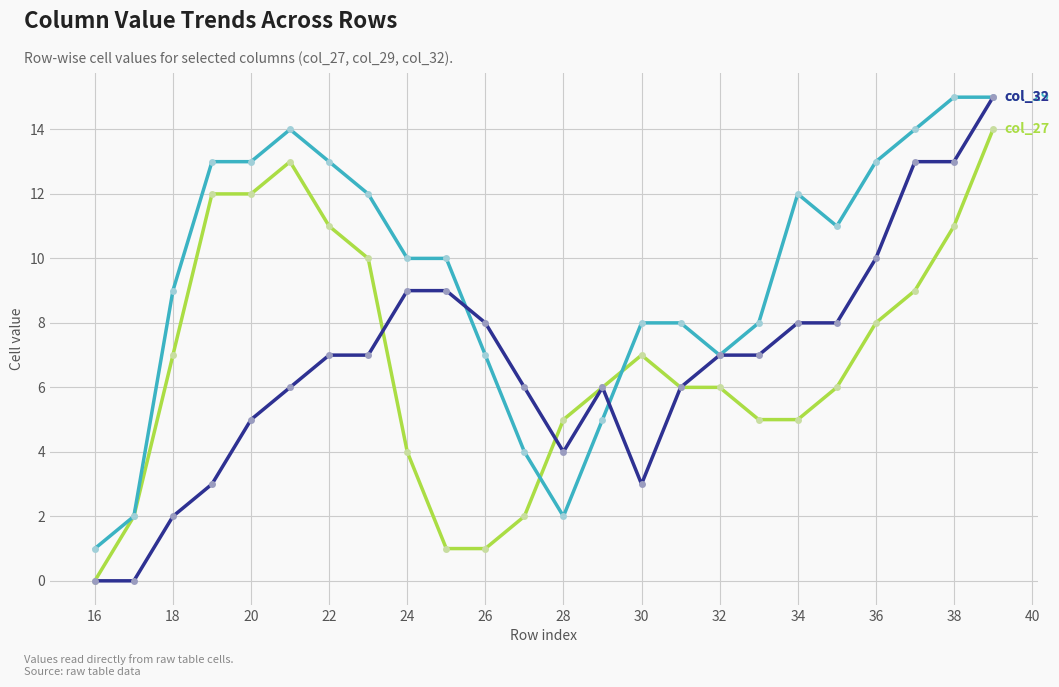

What is the greatest value displayed?

15